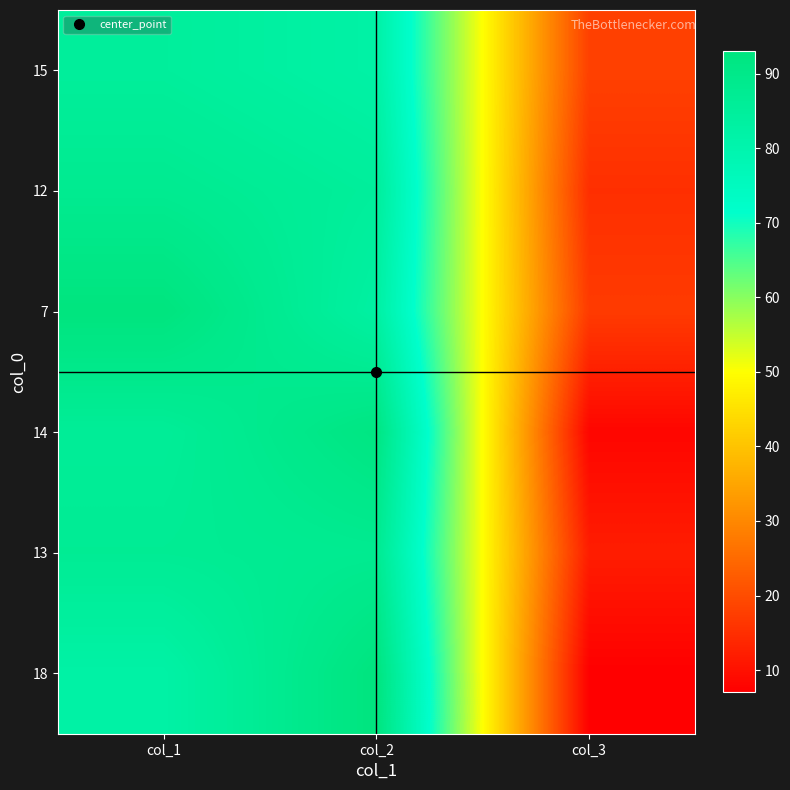

Reading right to left, transcribe all the data shown in this chart.

15: col_3=18	col_2=82	col_1=85
12: col_3=15	col_2=85	col_1=88
7: col_3=17	col_2=83	col_1=93
14: col_3=8	col_2=92	col_1=86
13: col_3=12	col_2=88	col_1=87
18: col_3=7	col_2=93	col_1=82